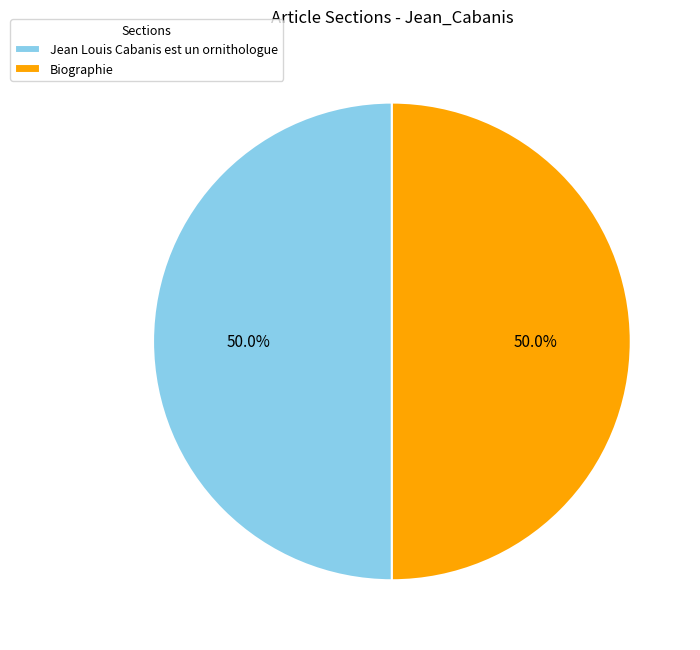

What portion of the pie excludes Biographie?

50.0%